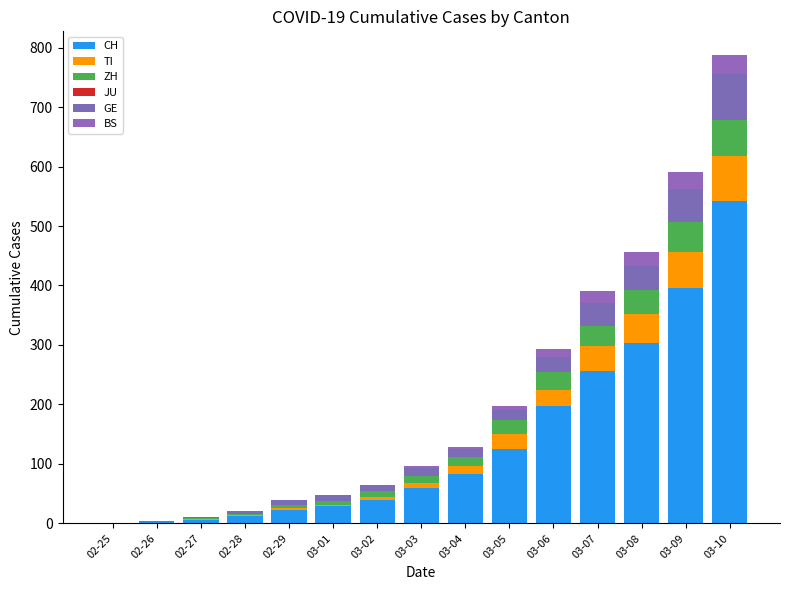

How many series are shown in this chart?

5